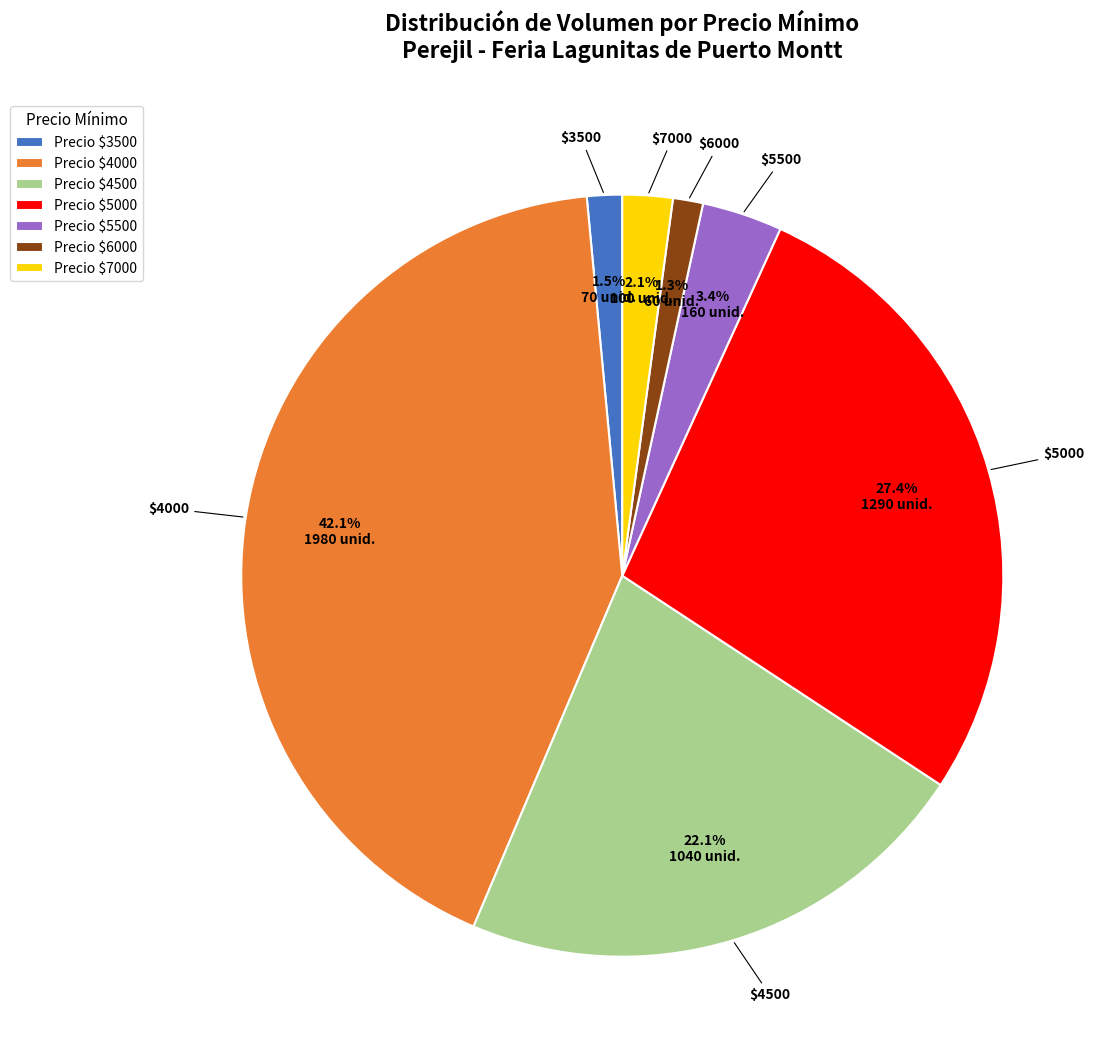

Does any single category account for the majority?

No